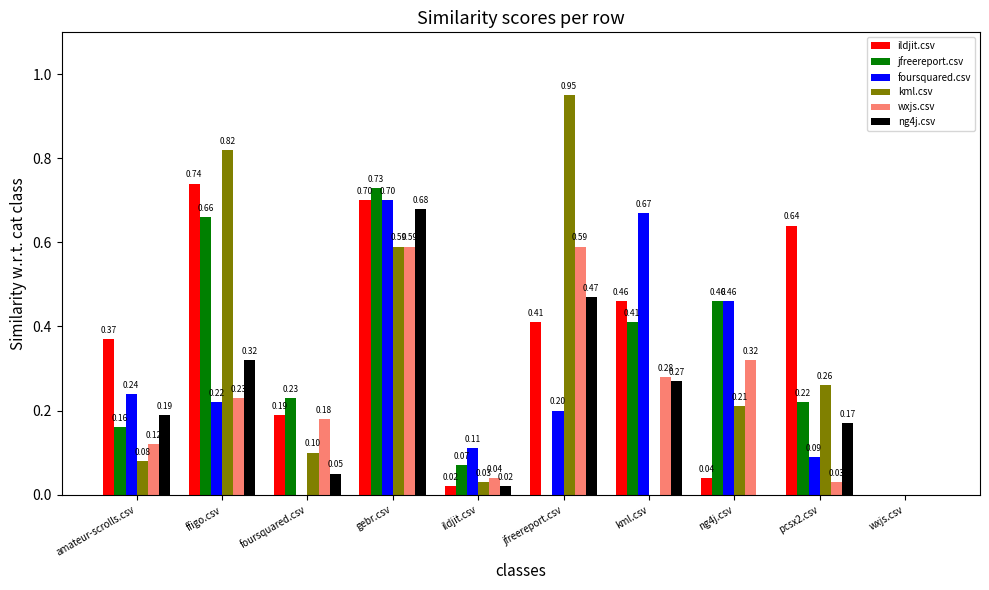

What is the difference between the jfreereport.csv values at jfreereport.csv and foursquared.csv?

0.2